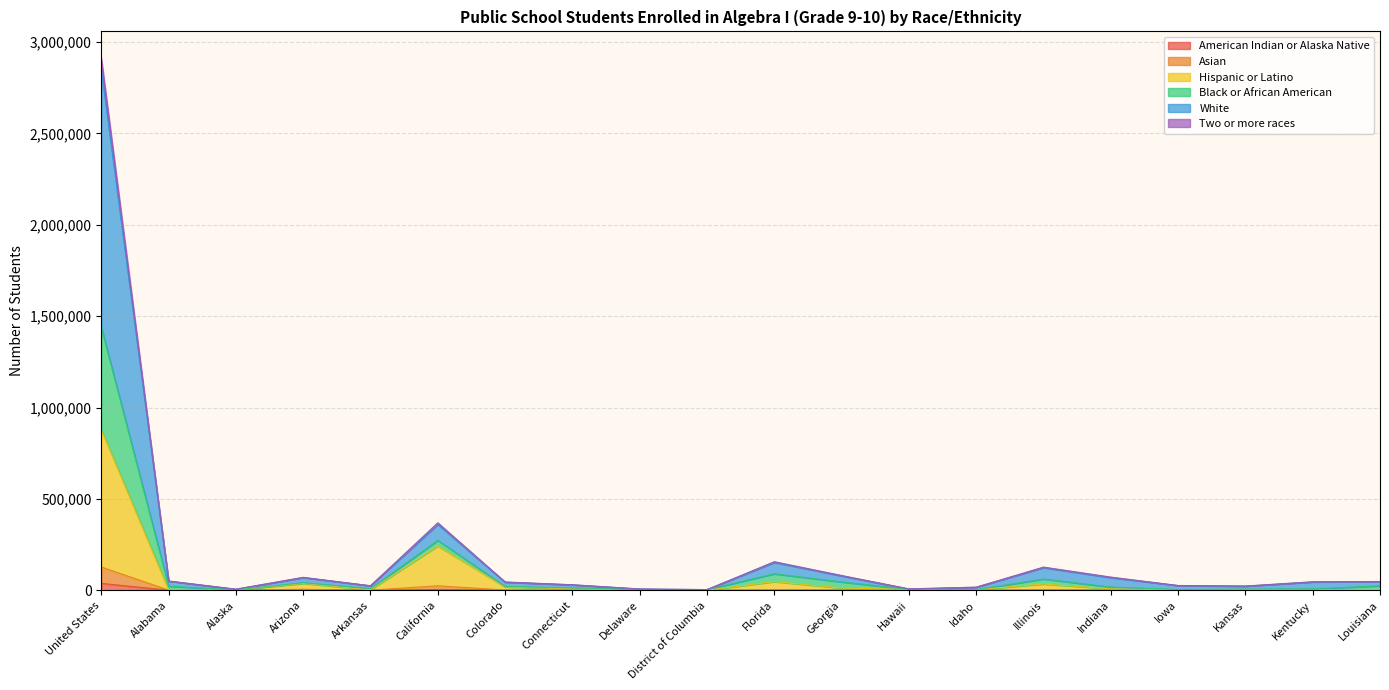

Is it true that Black or African American equals 25739 at Iowa?

True